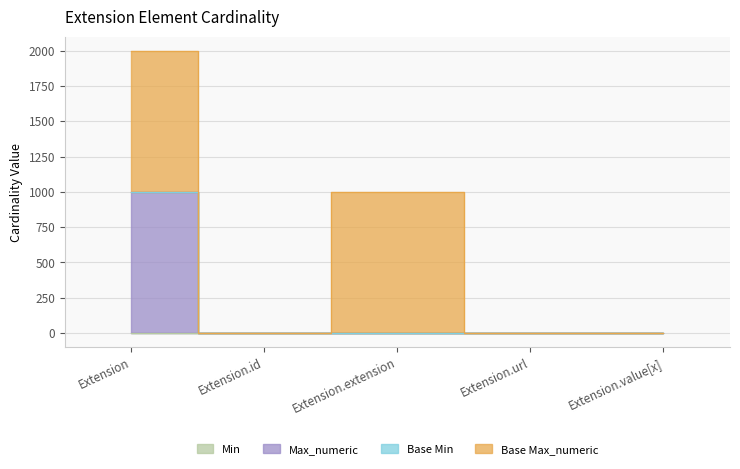

Where is Max_numeric nearest to the value 499?

Extension.url